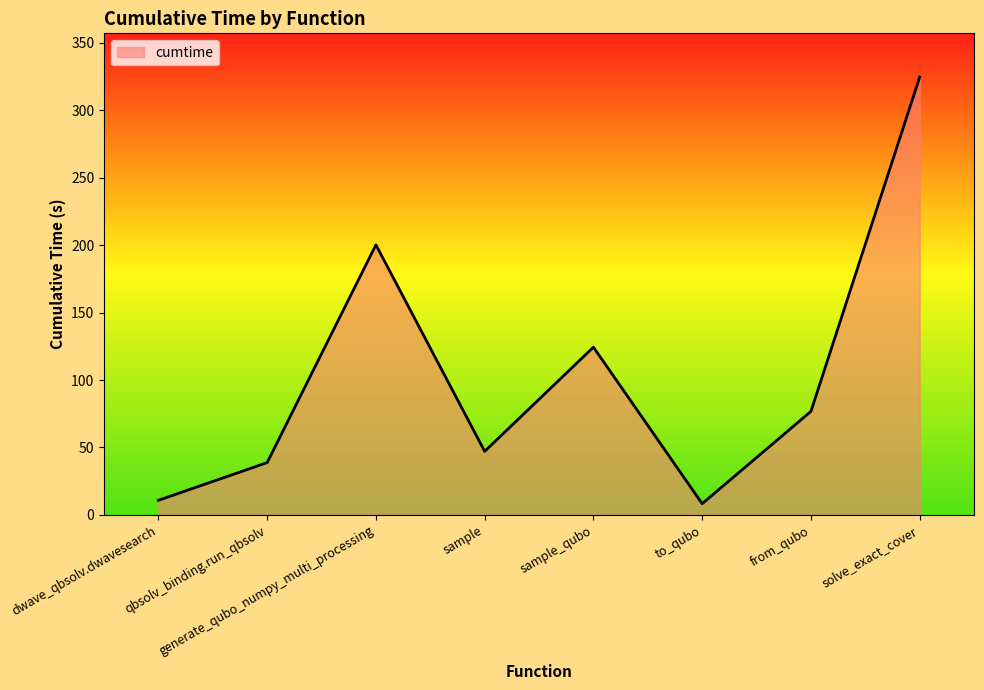

Count the number of data series in this chart.

1